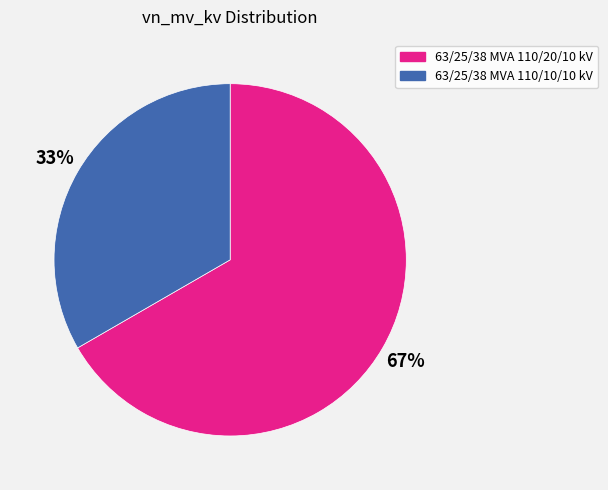

To the nearest percent, what is the combined percentage of 63/25/38 MVA 110/10/10 kV and 63/25/38 MVA 110/20/10 kV?

100%